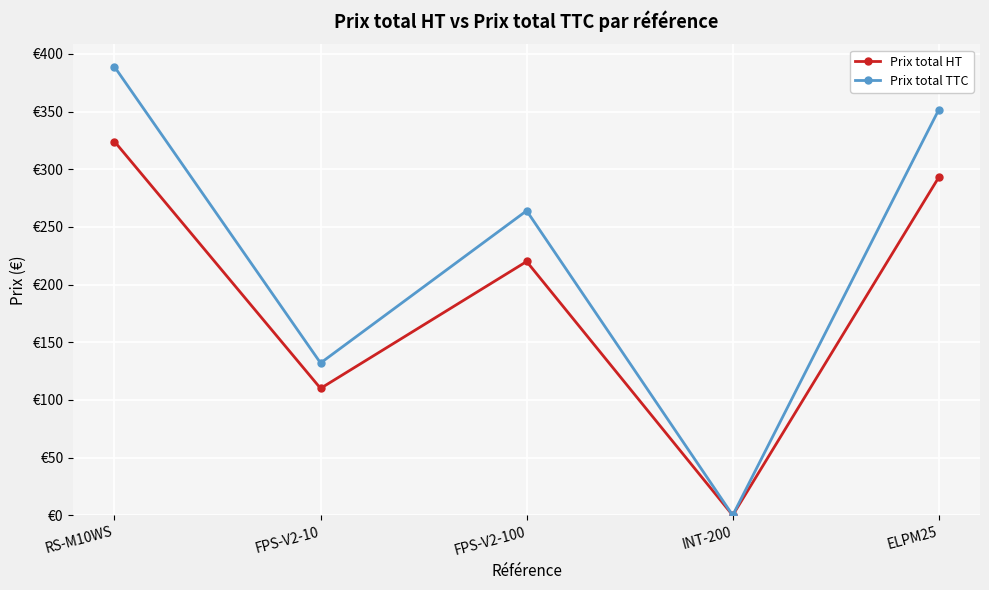

Where does the Prix total TTC series first go above 264?

RS-M10WS